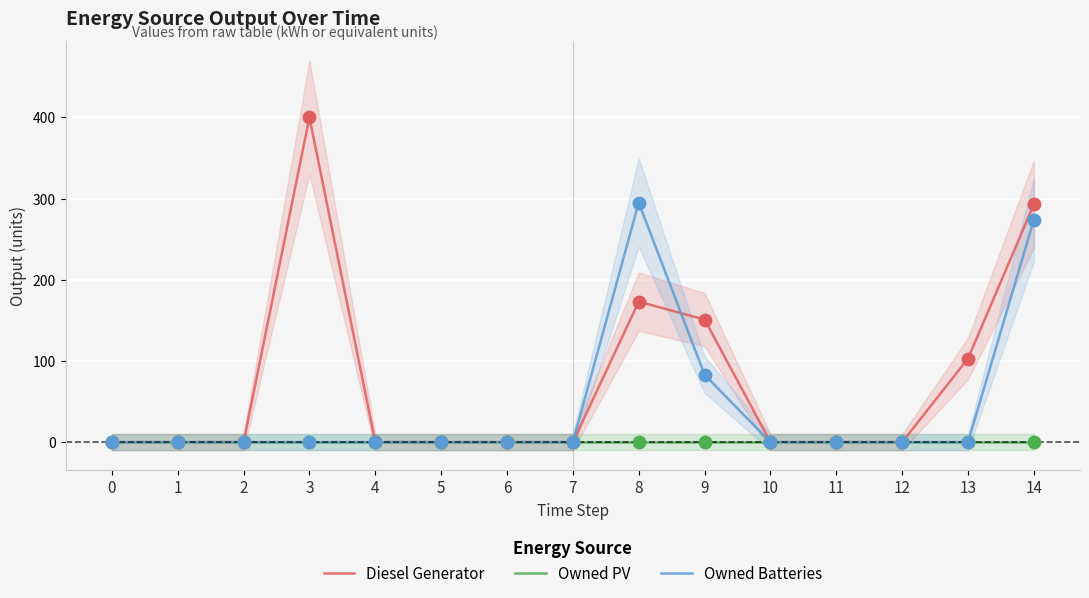

Which series contains the lowest Y value?

Diesel Generator